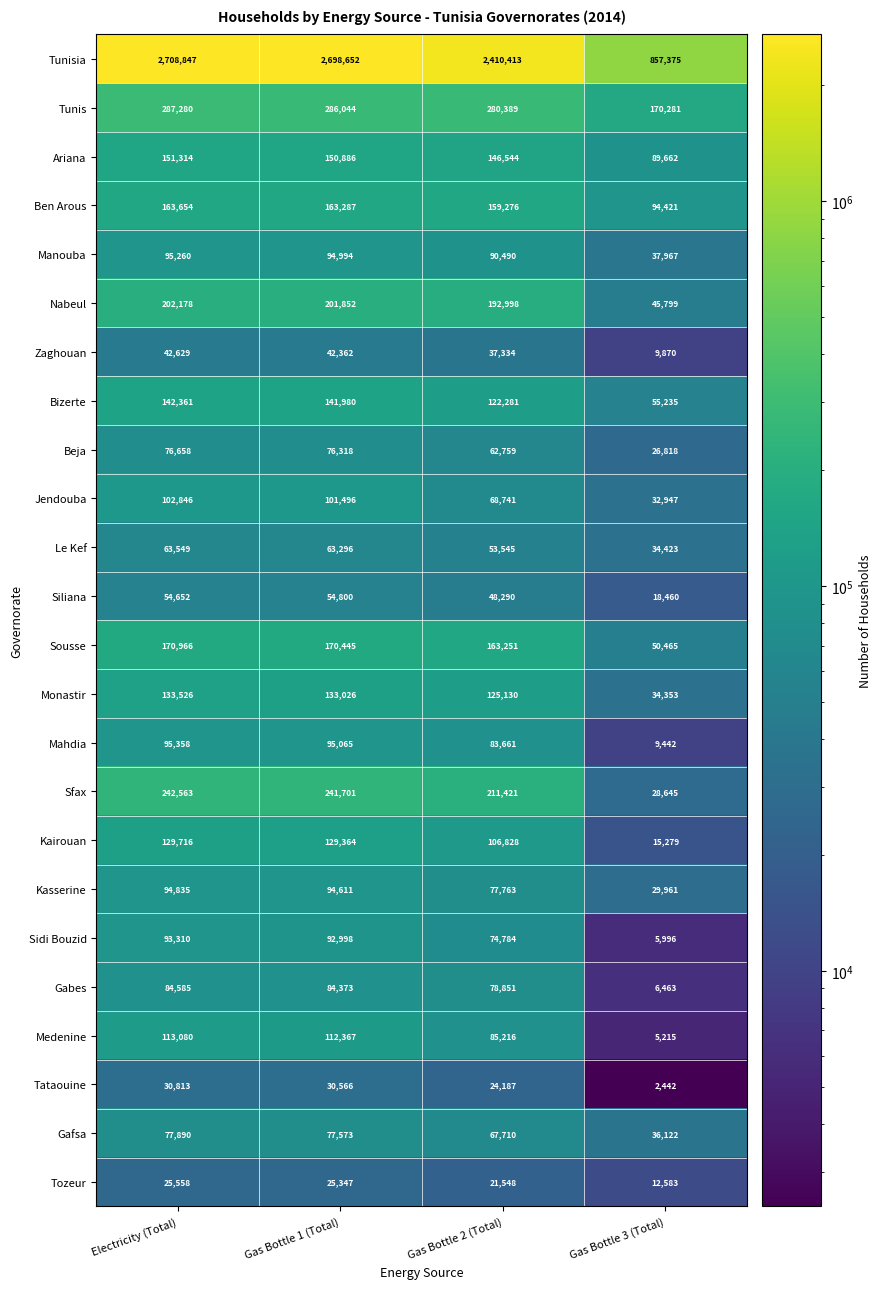

At which label does Bizerte first exceed 141980?

Electricity (Total)